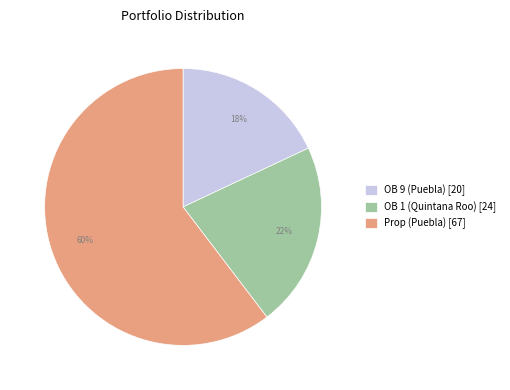

To the nearest percent, what is the combined percentage of OB 1 (Quintana Roo) and OB 9 (Puebla)?

40%